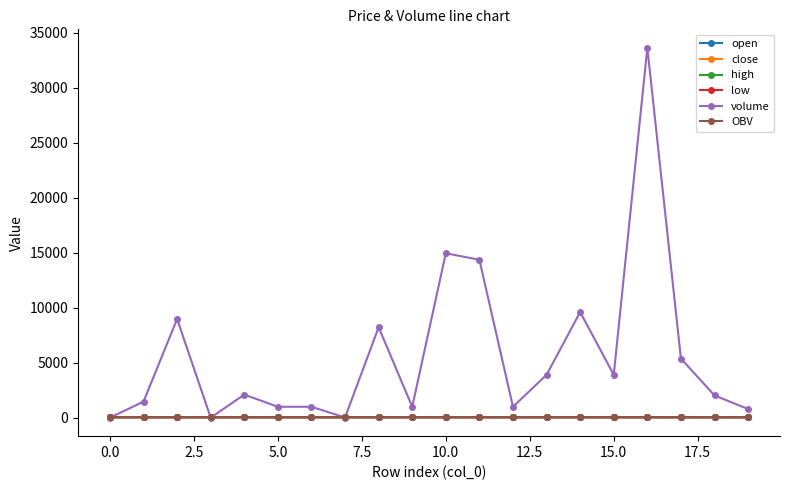

How many lines are shown in the chart?

6